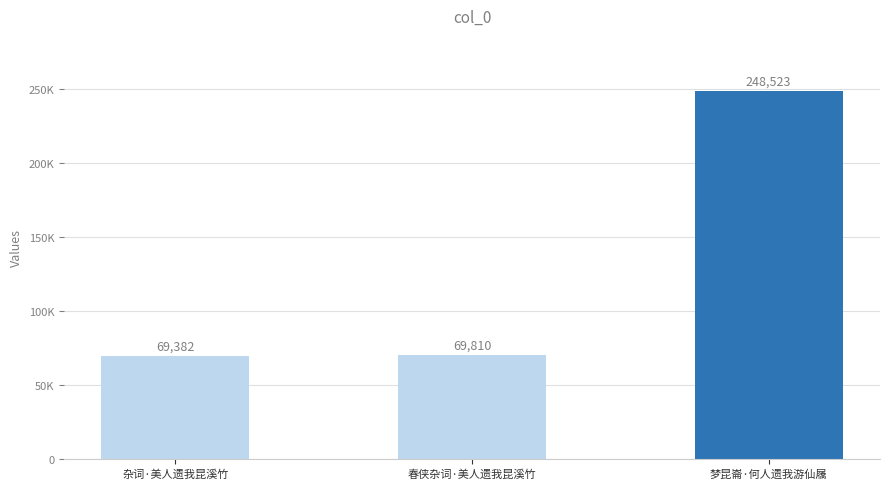

Are the bars horizontal?

No